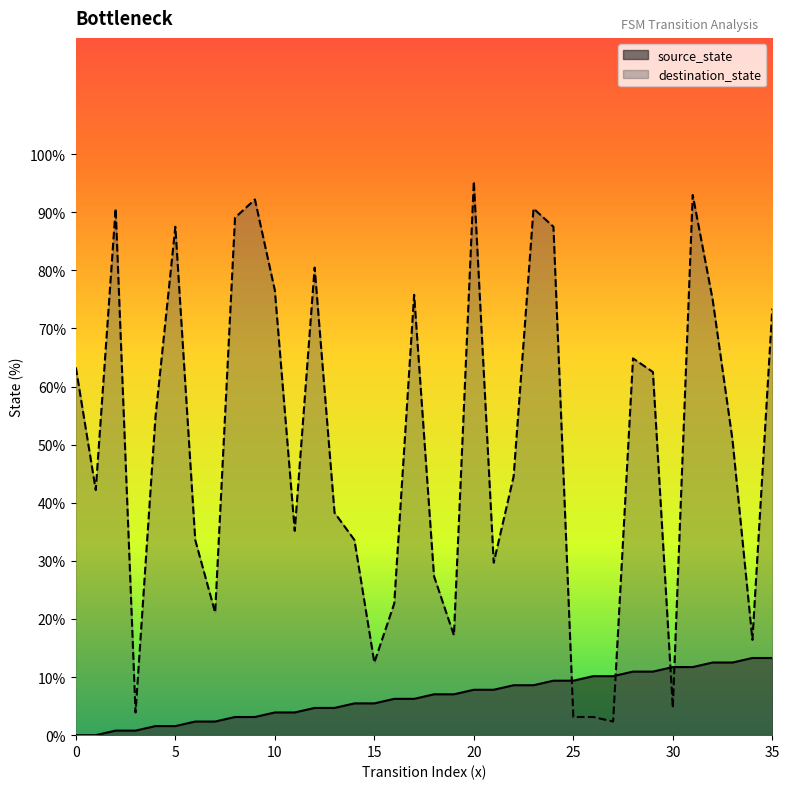

Is the value of destination_state at 15 greater than the value of source_state at 35?

No